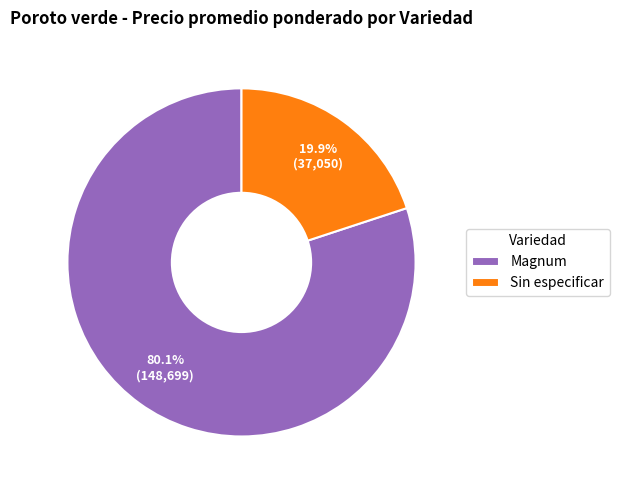

Rank the categories by value from highest to lowest.

Magnum, Sin especificar